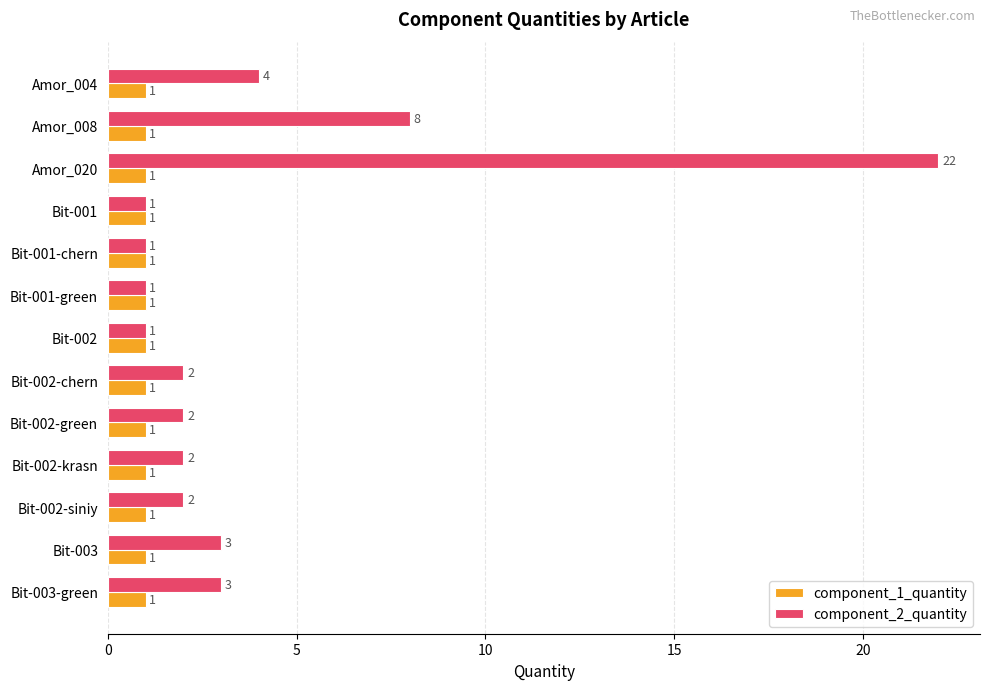

Which category has the highest value in the component_2_quantity series?

Amor_020